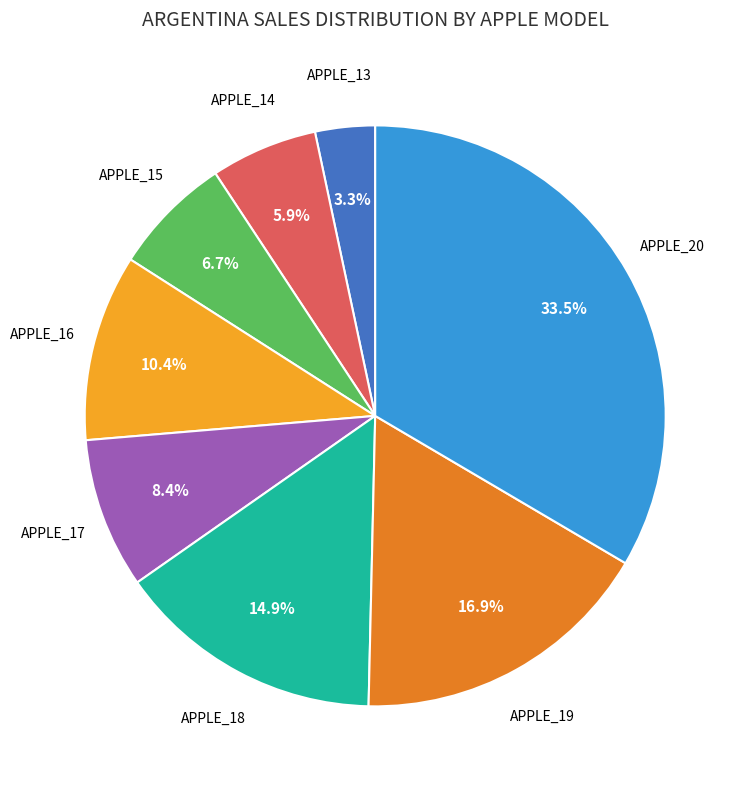

Does any single category account for the majority?

No